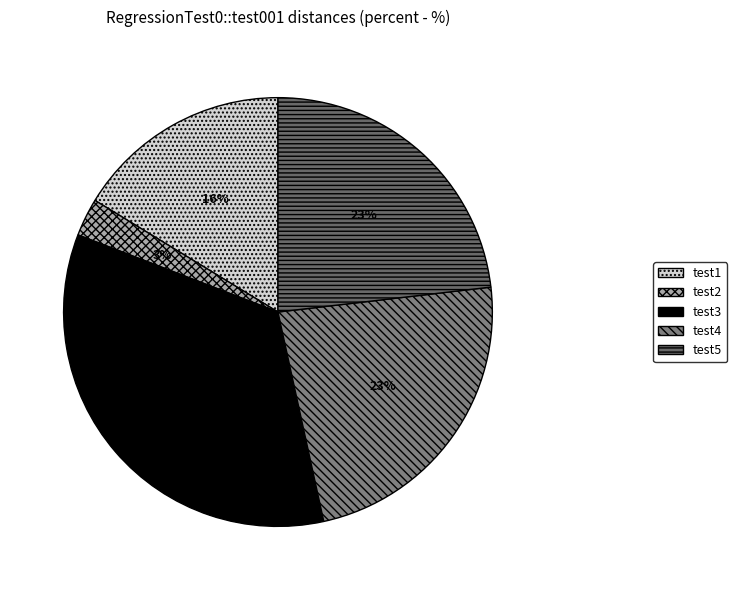

Count the number of slices in the pie.

5